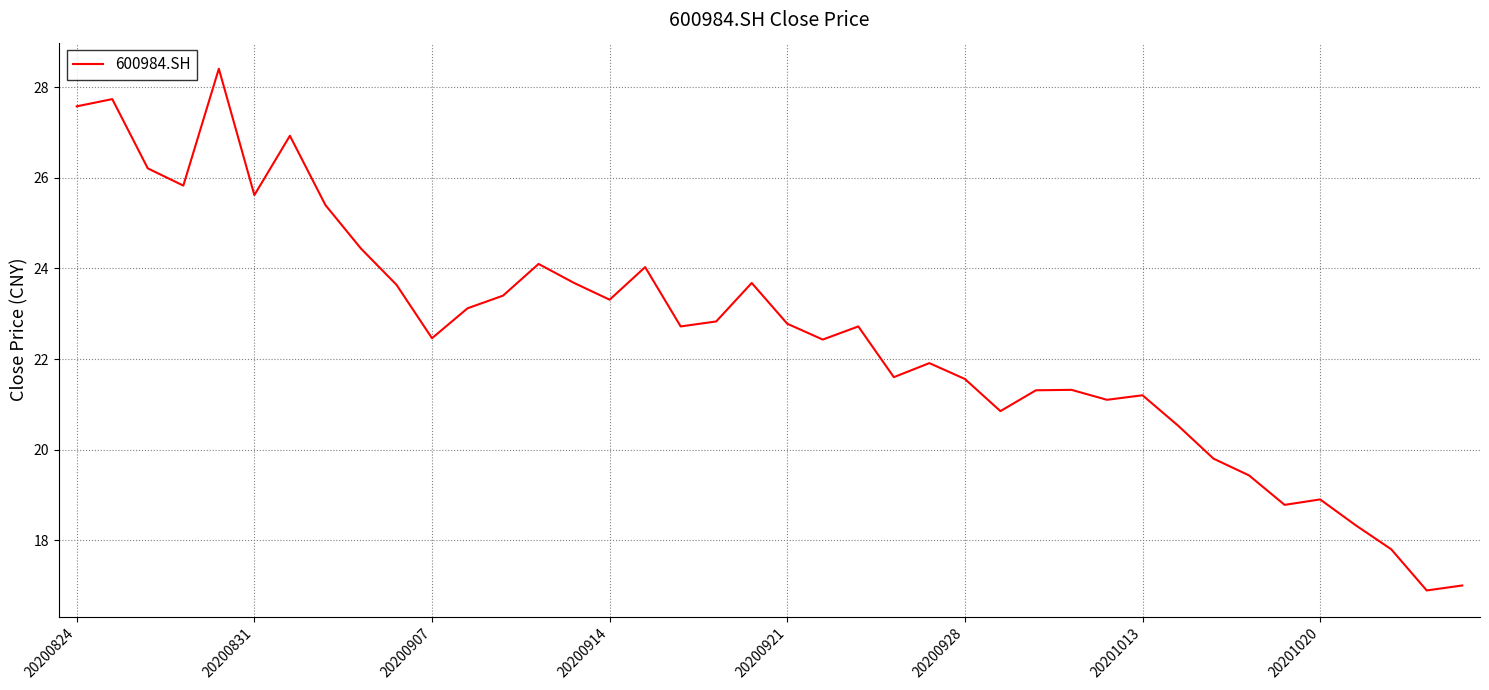

What is the difference between the maximum and minimum values?

11.5